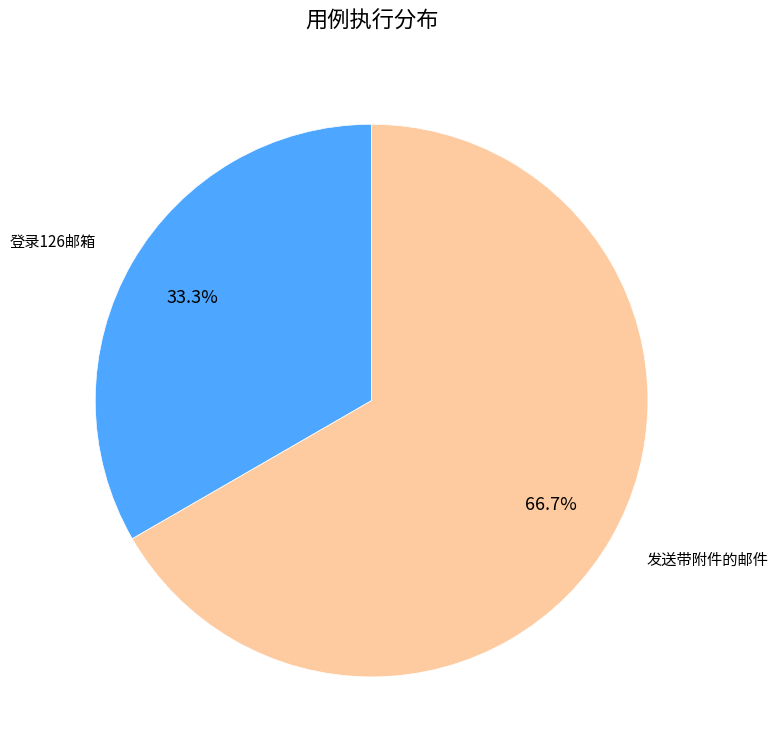

Does any single category account for the majority?

Yes